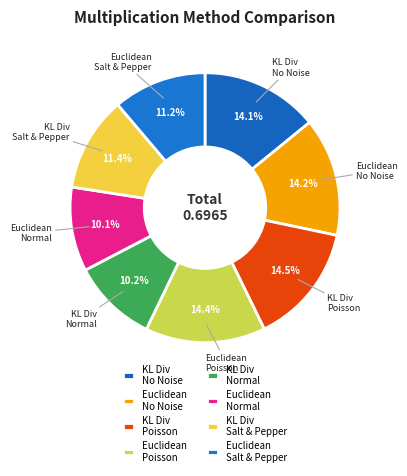

What is the largest slice in the pie chart?

Multiplication KL Divergence Poisson